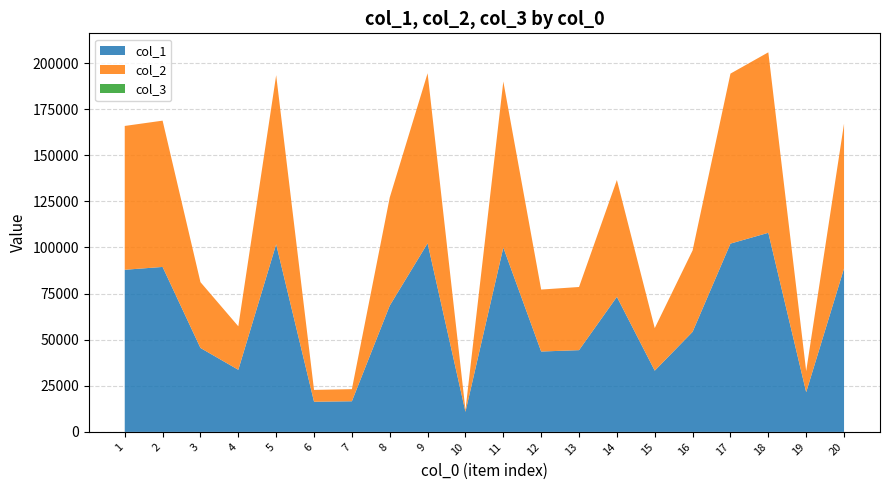

Reading left to right, transcribe all the data shown in this chart.

col_1: 1=87922	2=89458	3=45519	4=33678	5=101754	6=16358	7=16614	8=68481	9=102282	10=10894	11=99972	12=43590	13=44336	14=73231	15=33210	16=54267	17=102112	18=107969	19=21527	20=88649
col_2: 1=77990	2=79333	3=35699	4=23593	5=91686	6=6416	7=6566	8=58637	9=92209	10=1012	11=90046	12=33602	13=34247	14=63387	15=23069	16=44154	17=92178	18=97875	19=11434	20=78492
col_3: 1=1	2=1	3=1	4=1	5=1	6=1	7=1	8=1	9=1	10=1	11=1	12=1	13=1	14=1	15=1	16=1	17=1	18=1	19=1	20=1